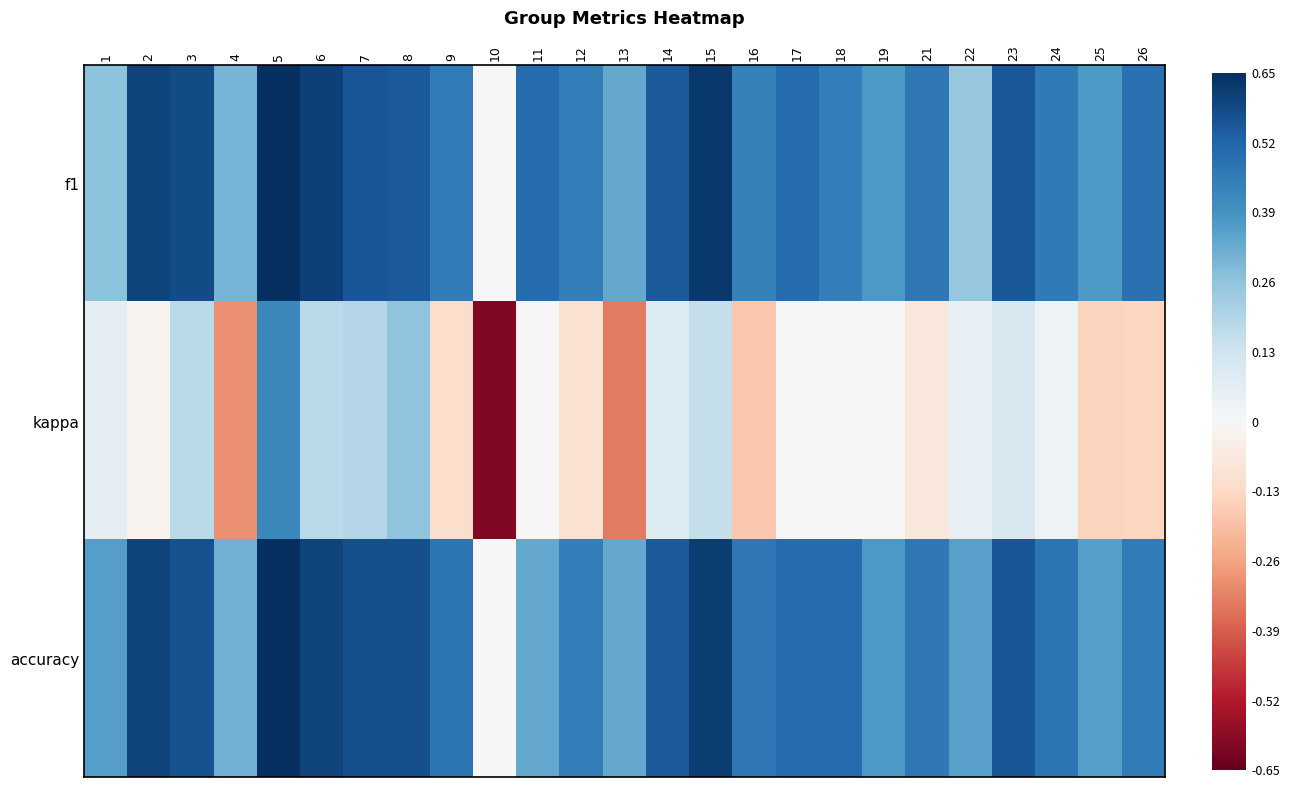

Reading left to right, extract all data points from this chart.

f1: 1=0.3	2=0.6	3=0.6	4=0.3	5=0.8	6=0.6	7=0.6	8=0.5	9=0.5	10=0.0	11=0.5	12=0.4	13=0.3	14=0.5	15=0.6	16=0.4	17=0.5	18=0.4	19=0.4	21=0.5	22=0.2	23=0.6	24=0.5	25=0.4	26=0.5
kappa: 1=0.1	2=-0.0	3=0.2	4=-0.3	5=0.4	6=0.2	7=0.2	8=0.3	9=-0.1	10=-0.6	11=0.0	12=-0.1	13=-0.3	14=0.1	15=0.2	16=-0.2	17=0.0	18=0.0	19=0.0	21=-0.1	22=0.1	23=0.1	24=0.0	25=-0.1	26=-0.1
accuracy: 1=0.4	2=0.6	3=0.6	4=0.3	5=0.7	6=0.6	7=0.6	8=0.6	9=0.5	10=0.0	11=0.3	12=0.4	13=0.3	14=0.5	15=0.6	16=0.5	17=0.5	18=0.5	19=0.4	21=0.5	22=0.4	23=0.6	24=0.5	25=0.4	26=0.5